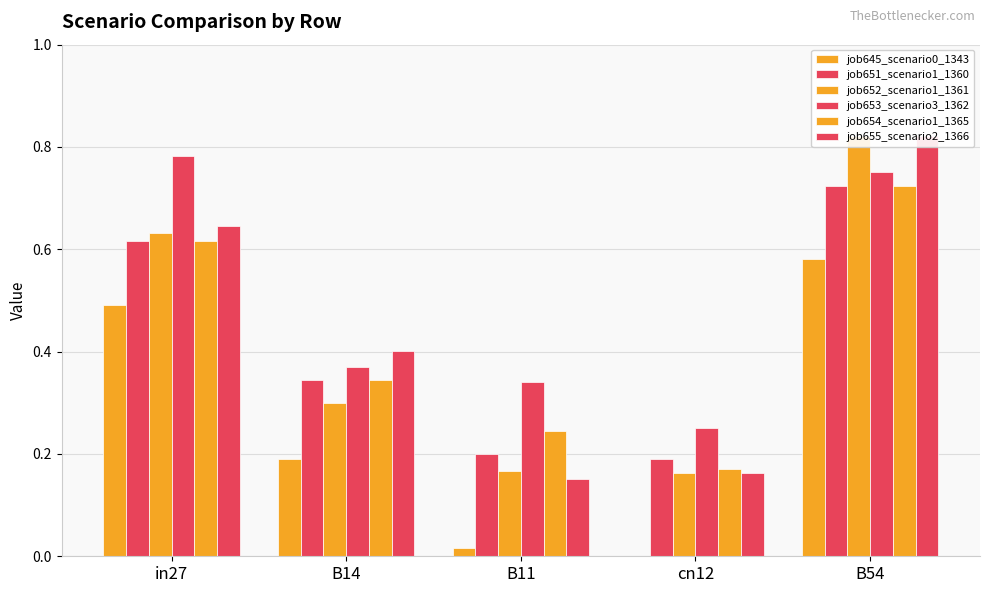

The job655_scenario2_1366 series shows 0.4 at B14. True or false?

True